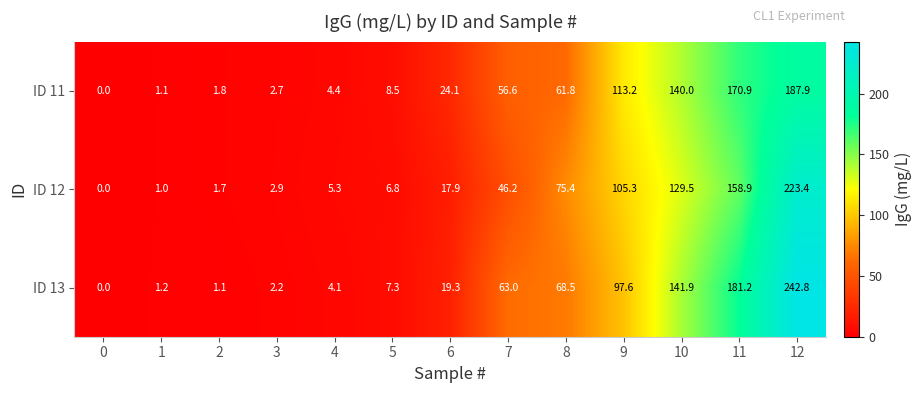

The value of ID 12 at 12 is 223.4. True or false?

True